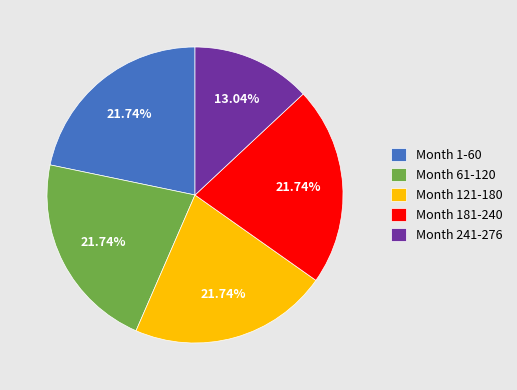

Count the number of slices in the pie.

5